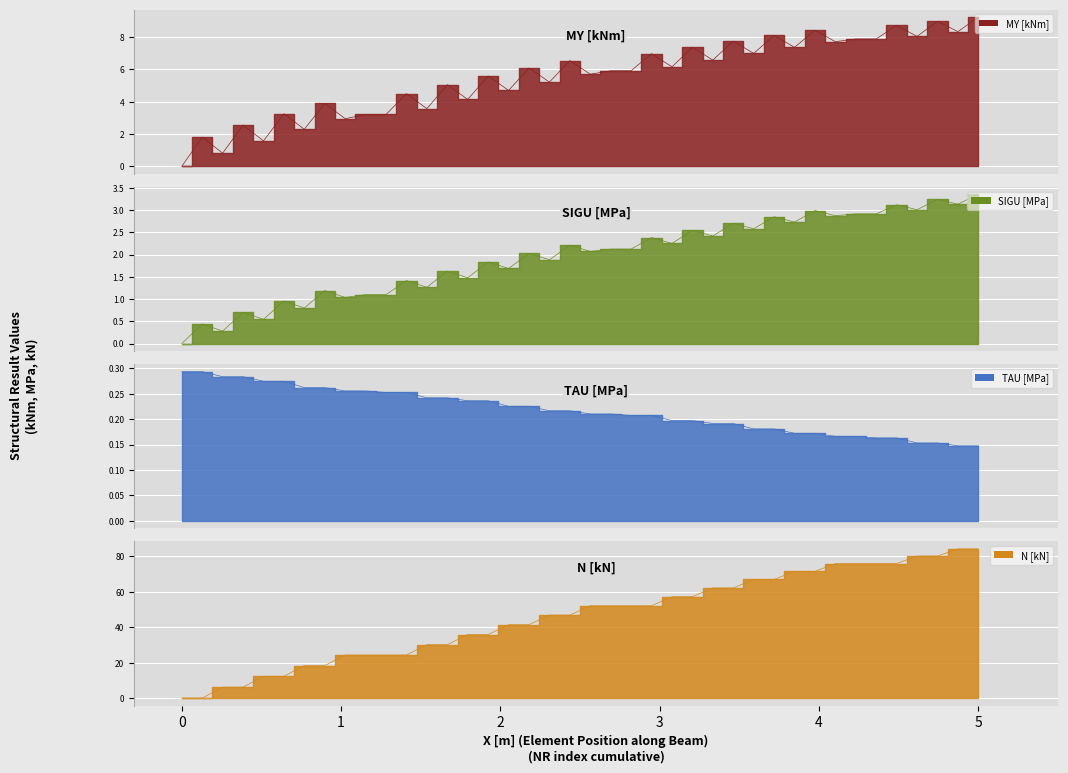

True or false: N [kN] has a value of 102.1 at 29.

False